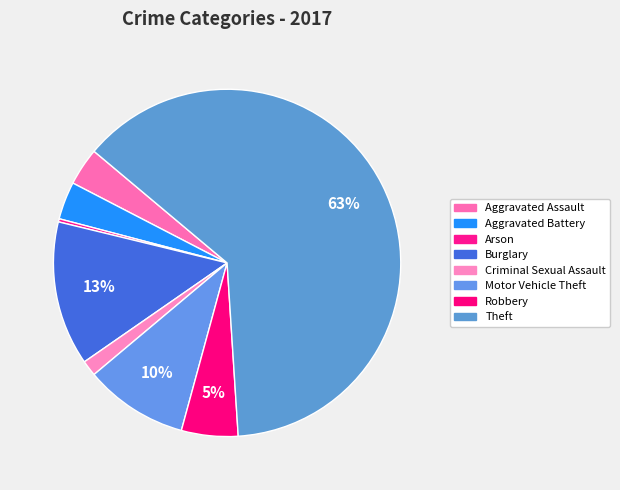

What portion of the pie excludes Motor Vehicle Theft?

90.4%